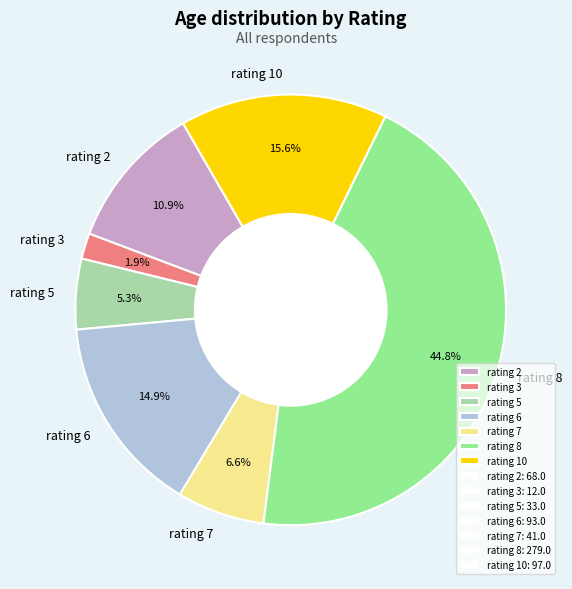

Which has a higher value, rating 6 or rating 8?

rating 8